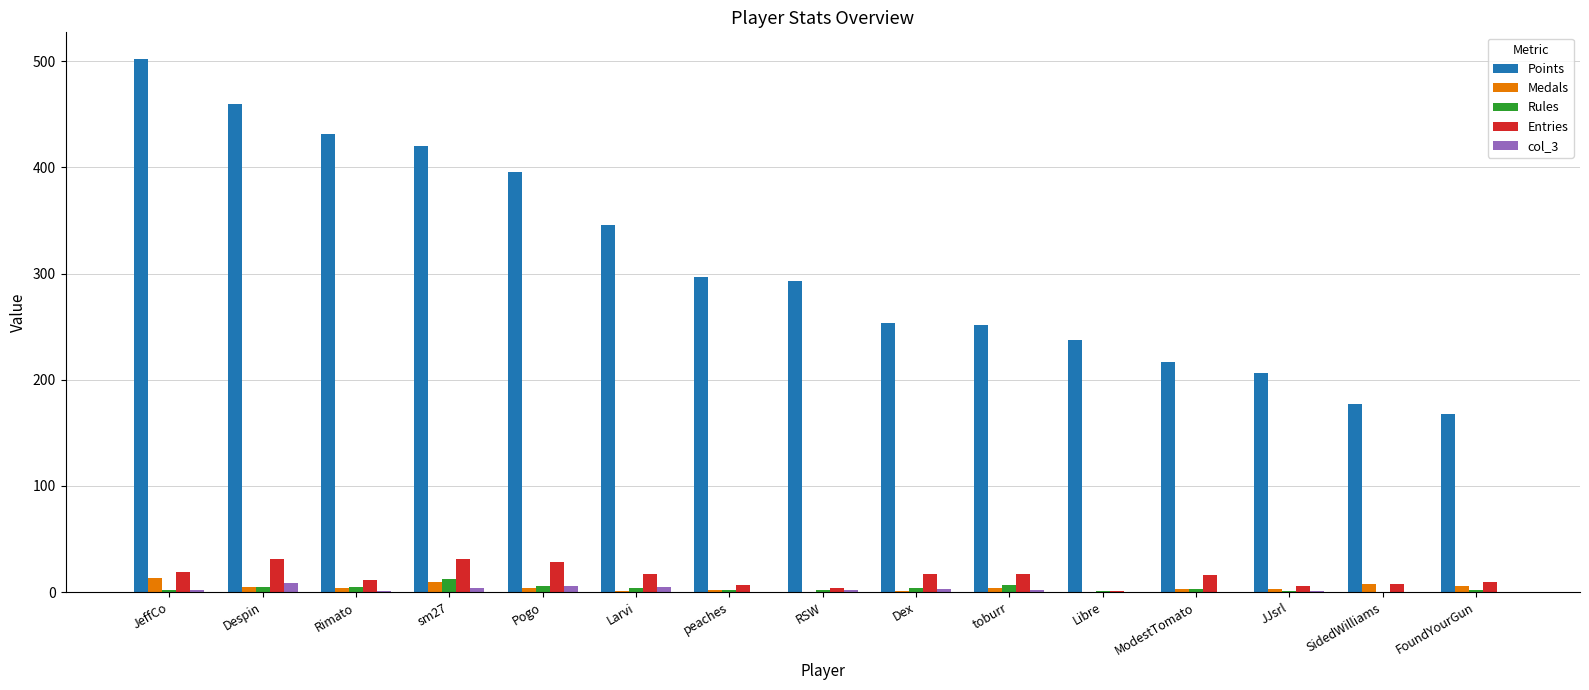

What is the sum of all Medals values?

64